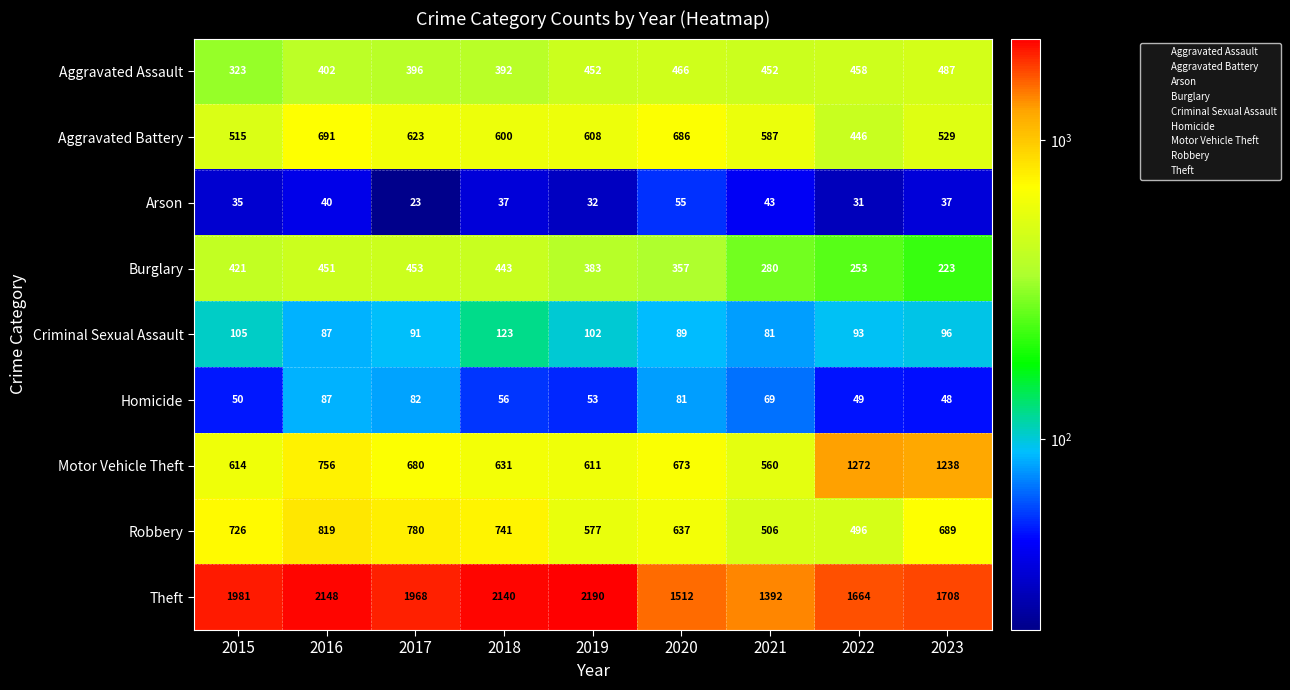

Which series has the largest range (max minus min)?

Theft